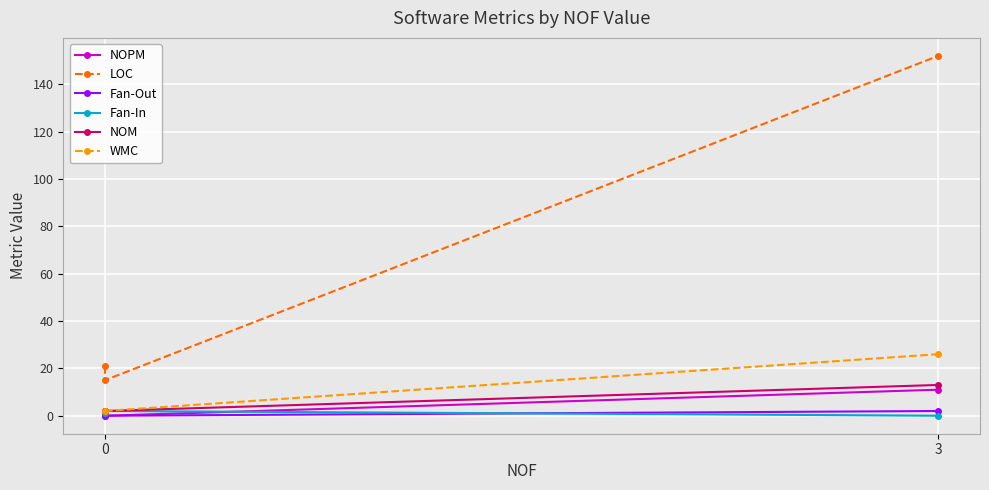

Is this an area chart (filled region under the line)?

No